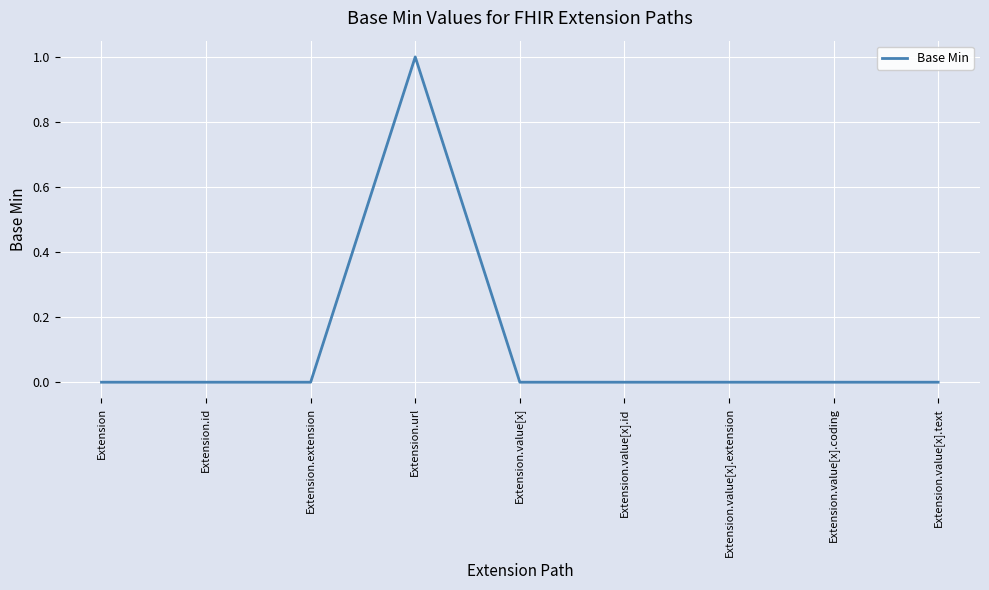

The chart shows a value of 1 at Extension.value[x].text. True or false?

False